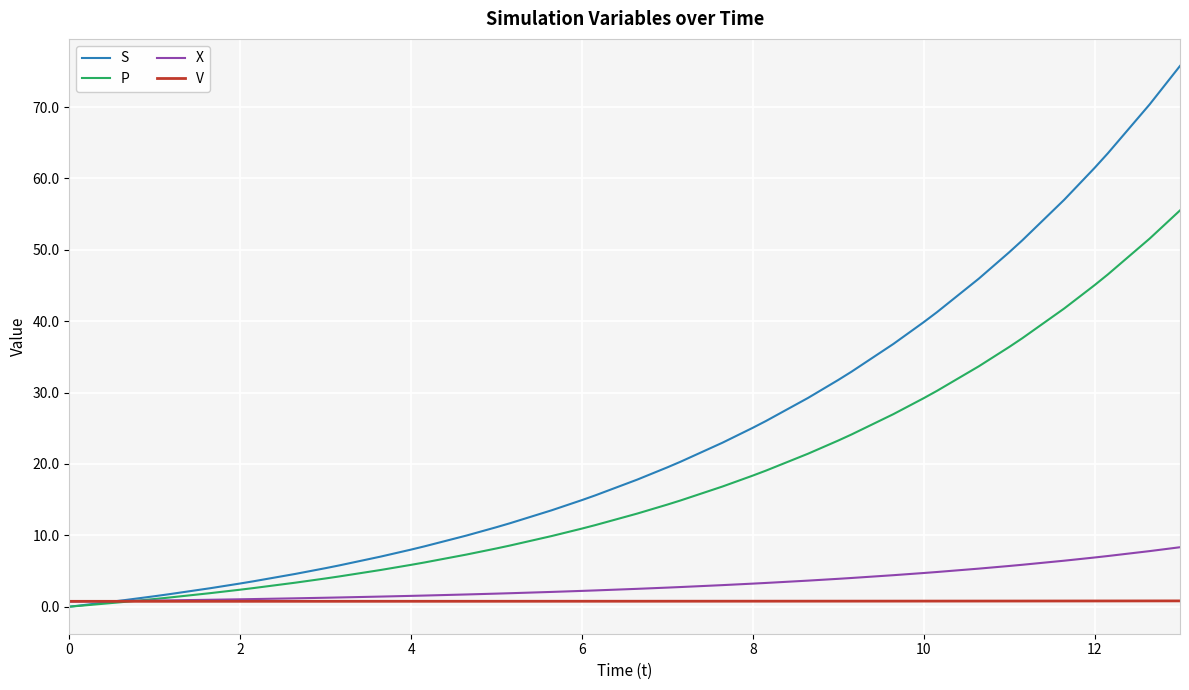

List the series in order of their peak value, lowest first.

V, X, P, S